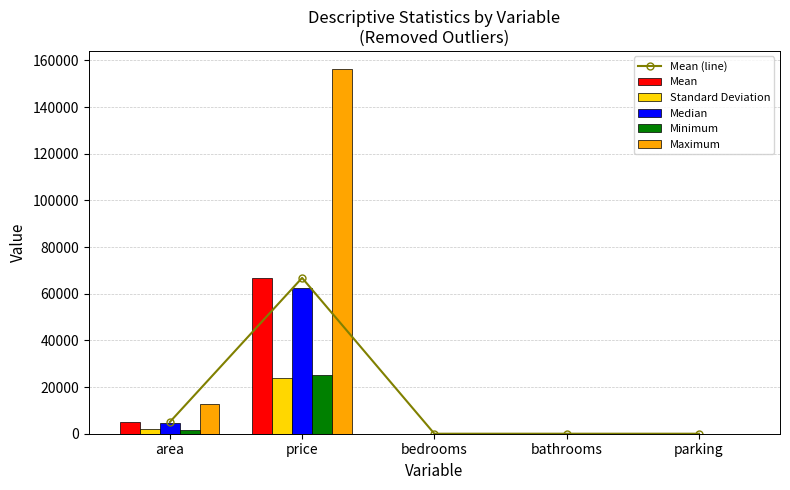

Between area and price, which is larger?

price